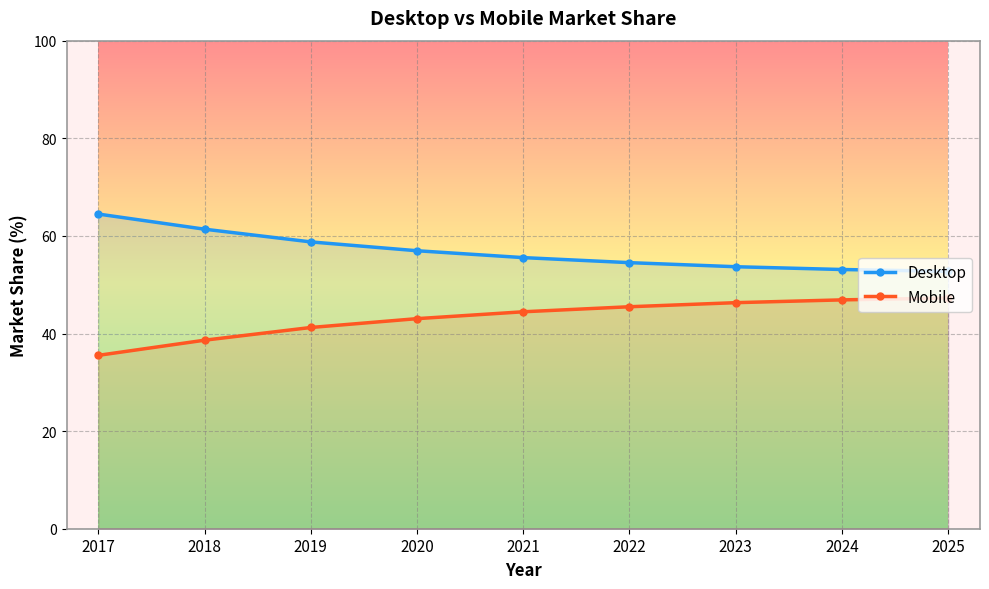

List the series in order of their peak value, highest first.

Desktop, Mobile